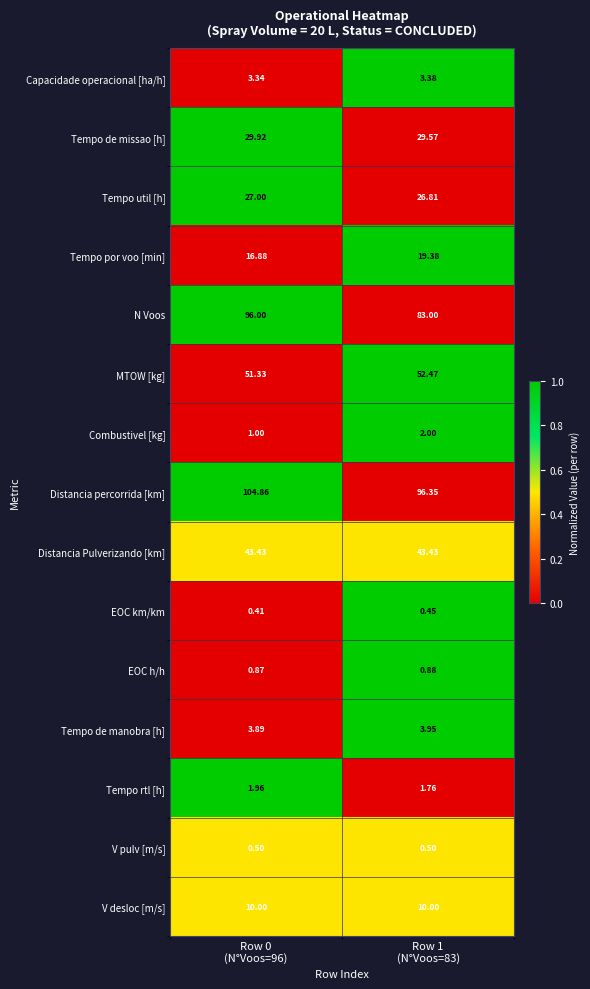

Which series has the largest total across all categories?

Distancia percorrida [km]